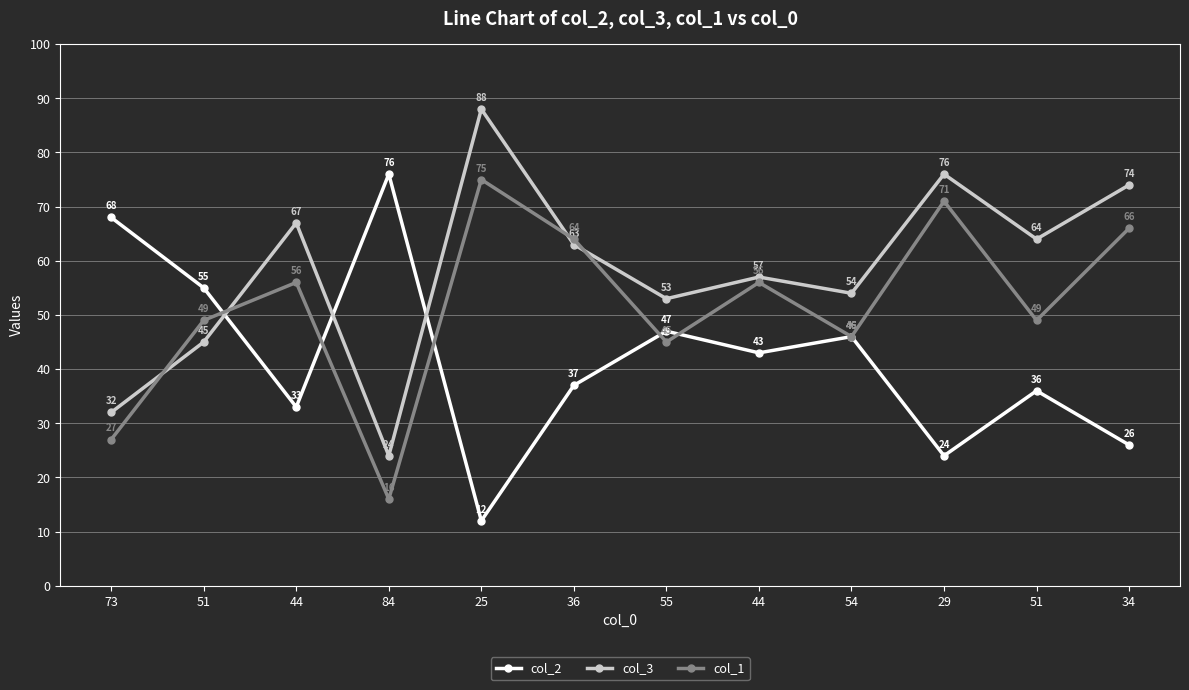

What is the label of the 2nd point from the right?

51